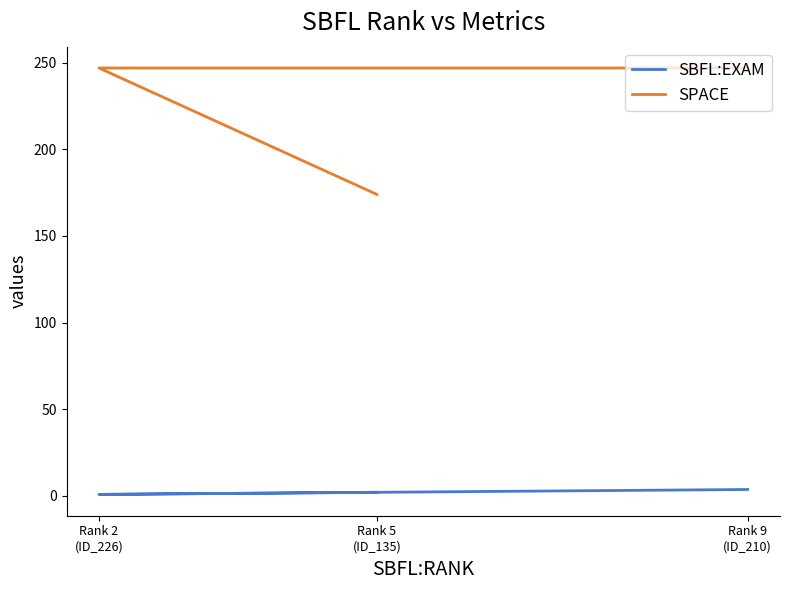

At which label does SBFL:EXAM reach its peak?

Rank 9
(ID_210)